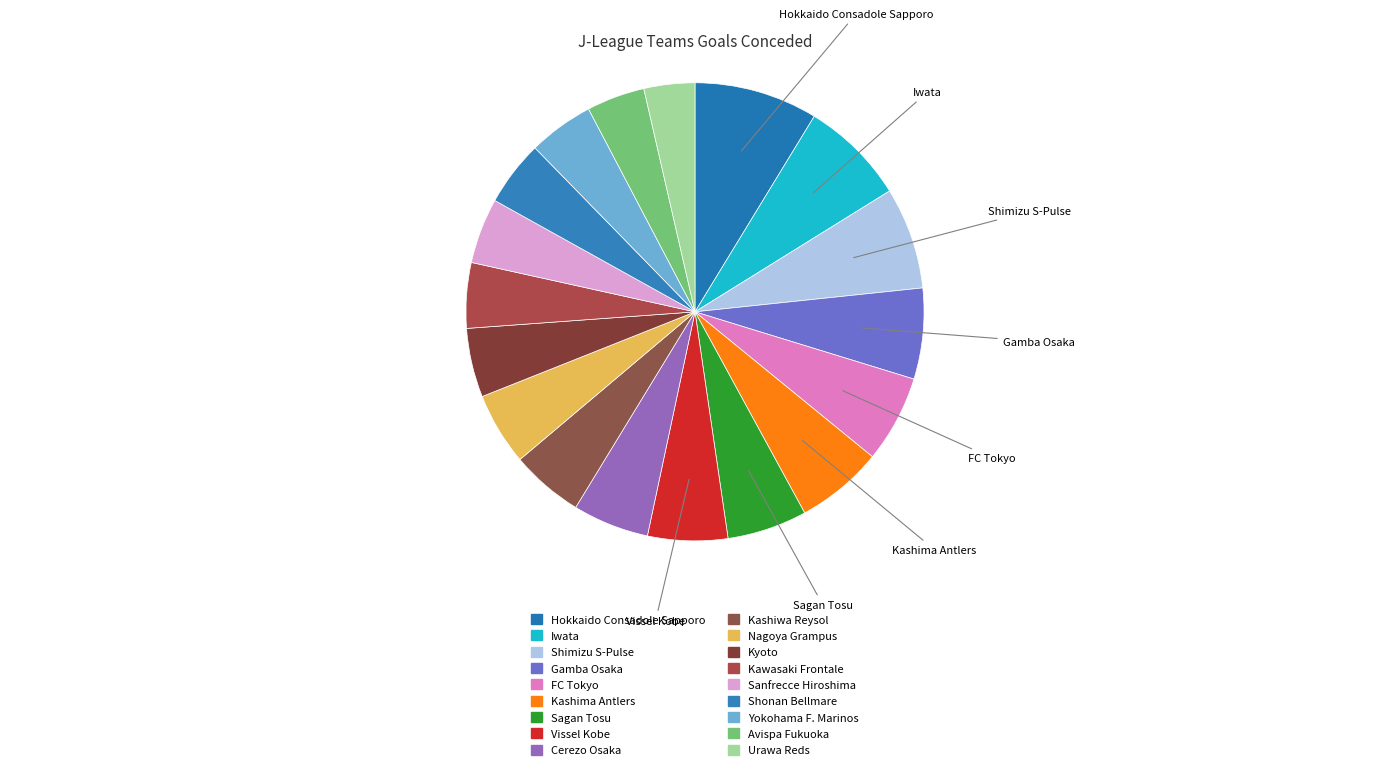

To the nearest percent, what portion does Kyoto represent?

5%